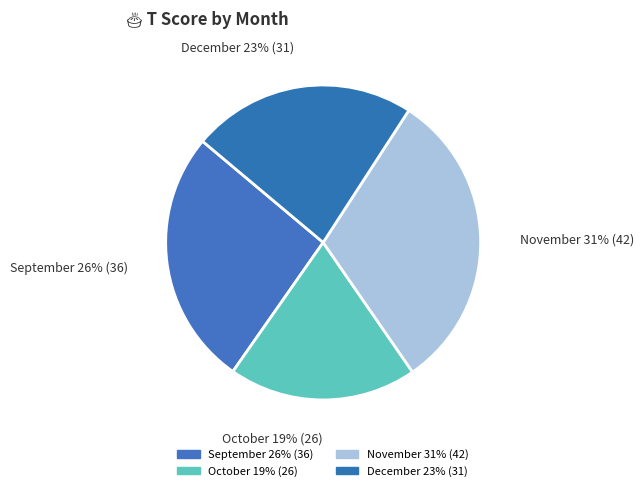

What is the largest slice in the pie chart?

November